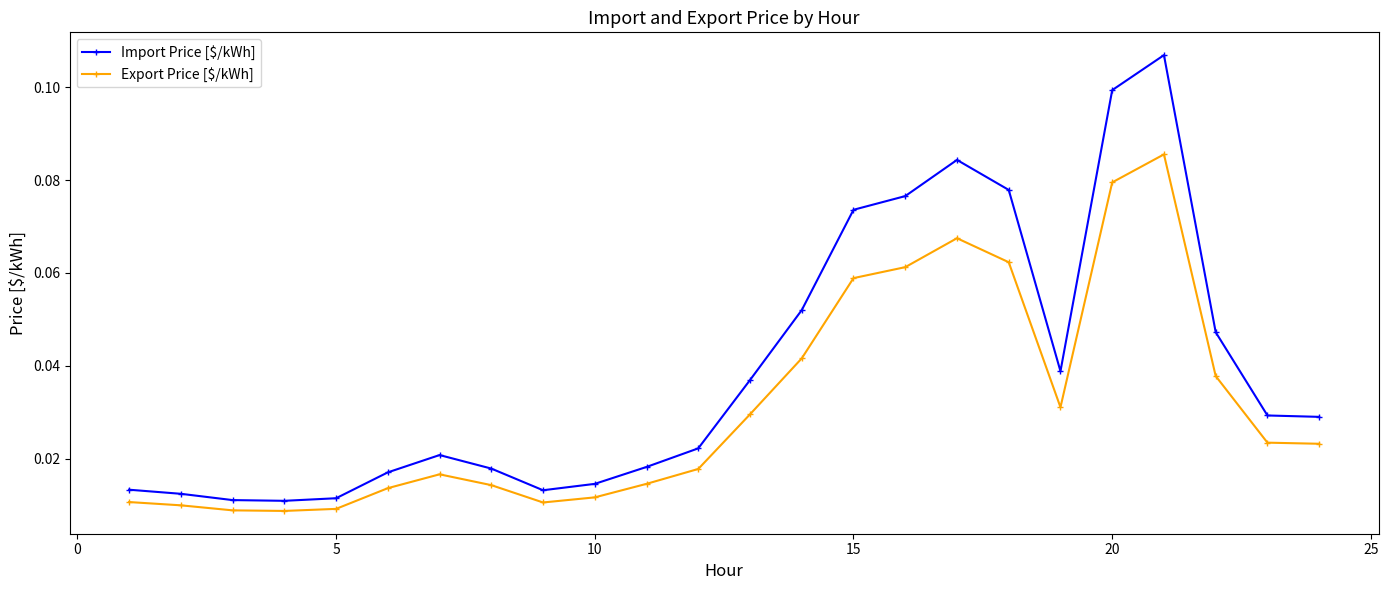

Does the chart display data point markers on the line(s)?

Yes